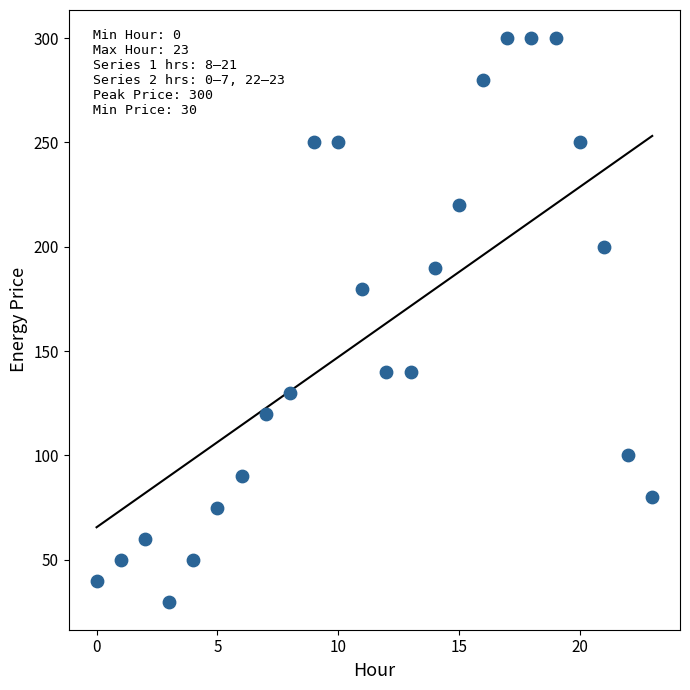

What Y value in the scatter plot is closest to 165?

180